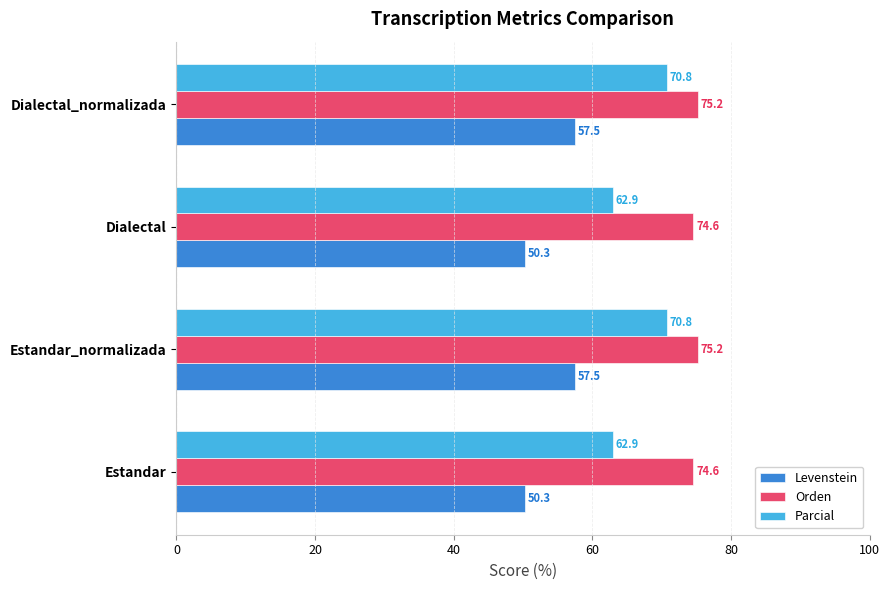

What are all the series names shown in the legend?

Levenstein, Orden, Parcial